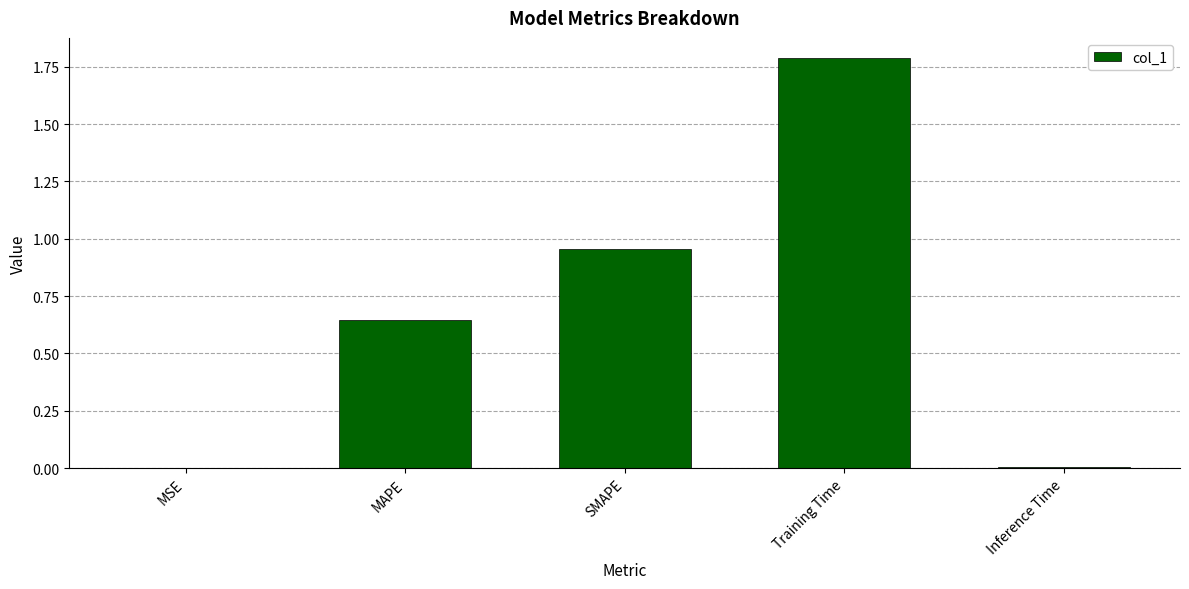

Between Training Time and MAPE, which is larger?

Training Time